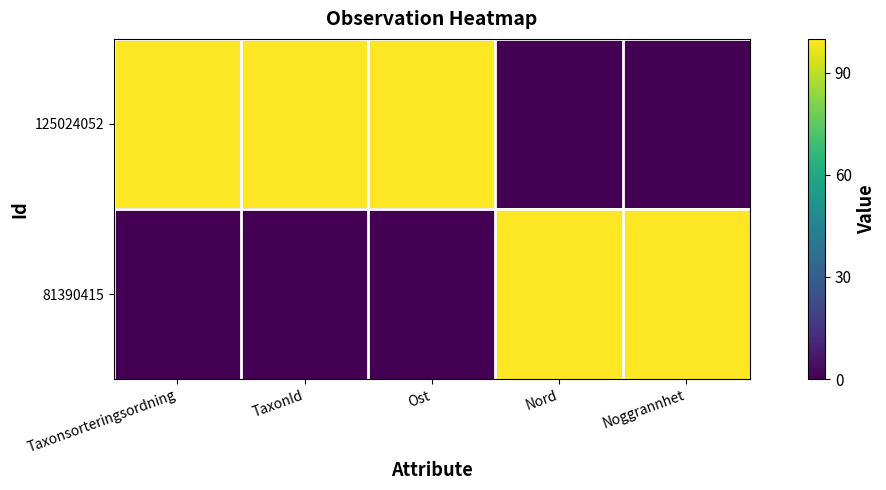

At how many categories does at least one series exceed 44?

5